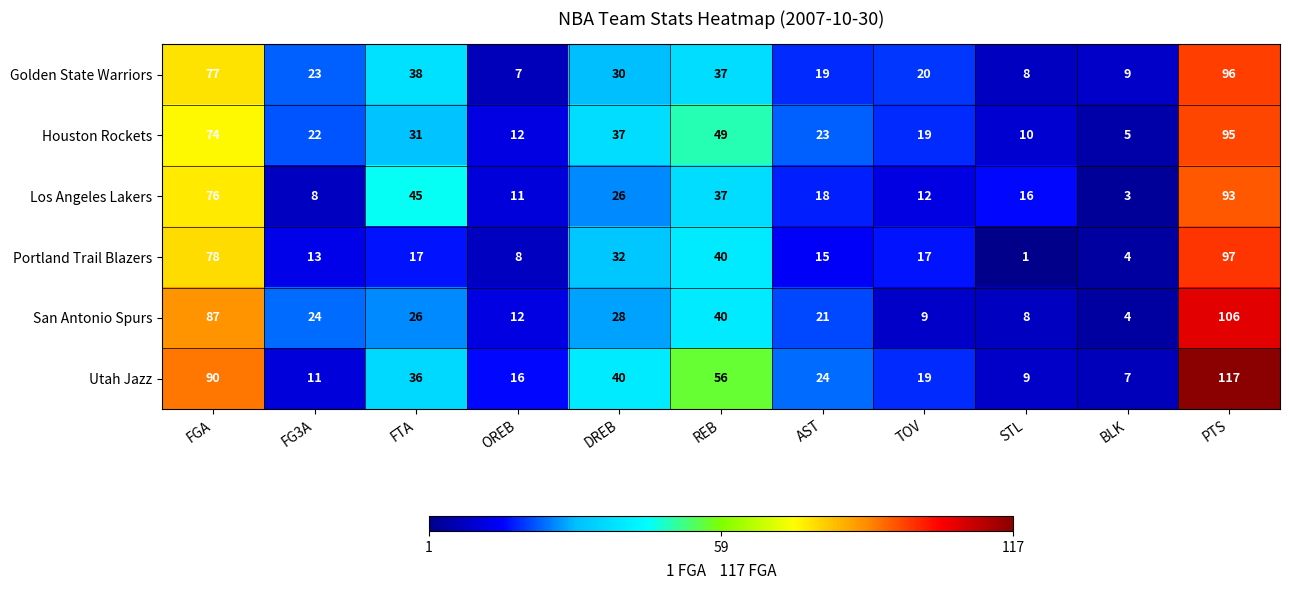

At which label is Portland Trail Blazers closest to 49?

REB